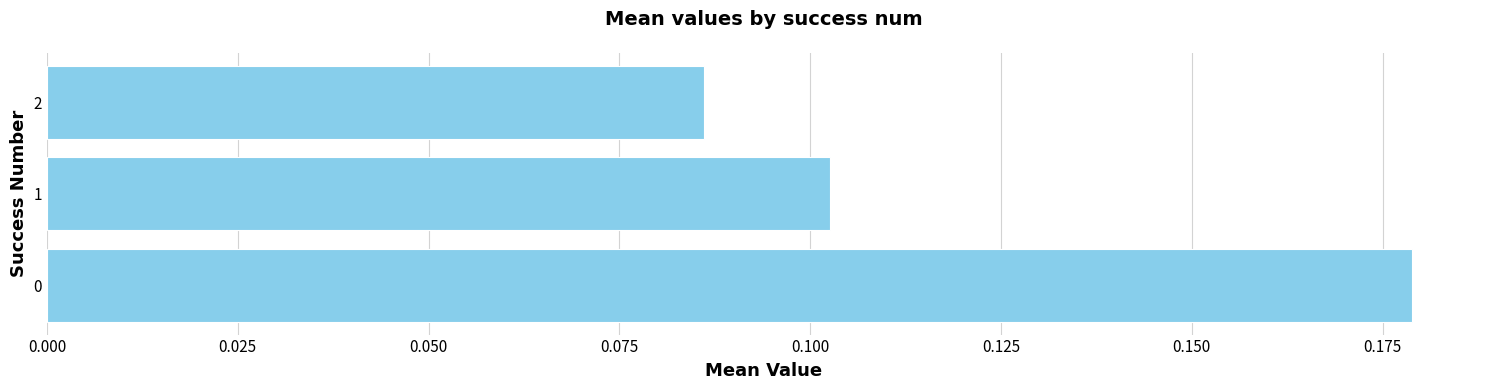

What is the sum of all values?

0.4